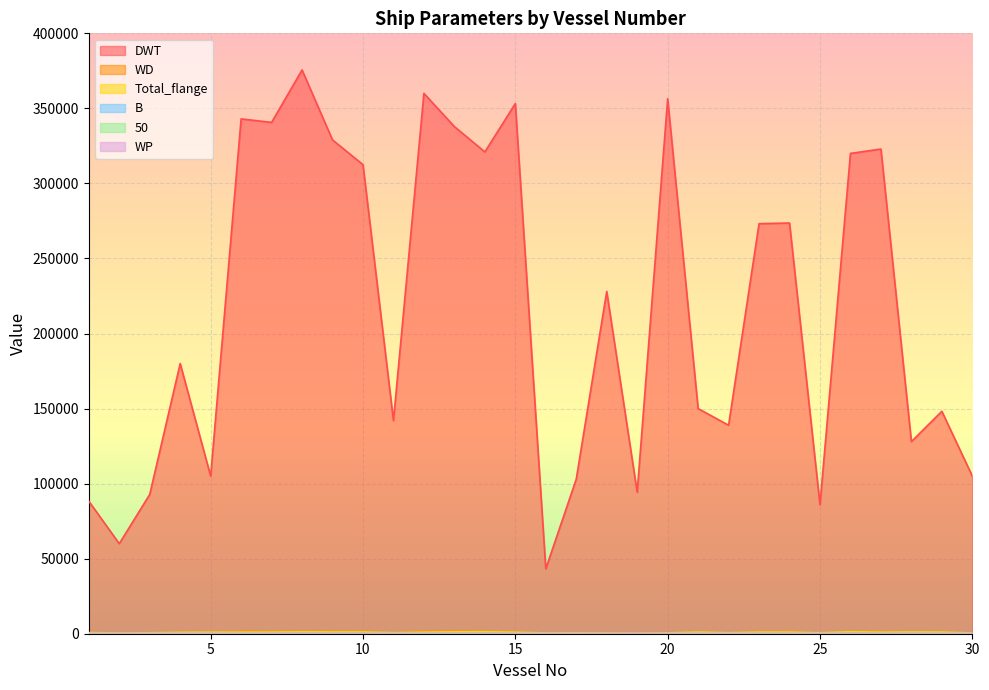

True or false: 50 and WP intersect in this chart.

False